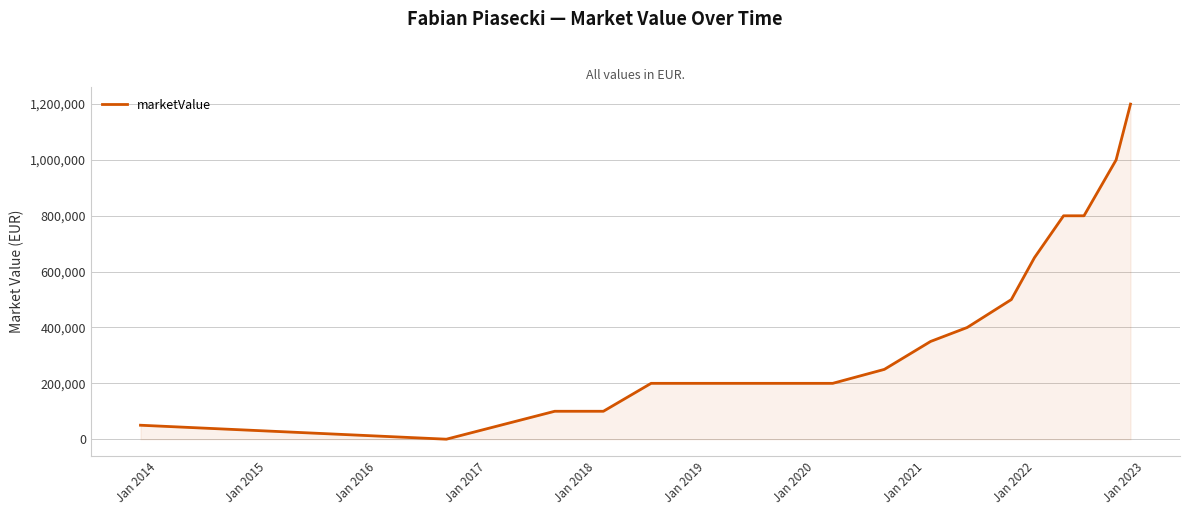

Does the chart have visible grid lines?

Yes